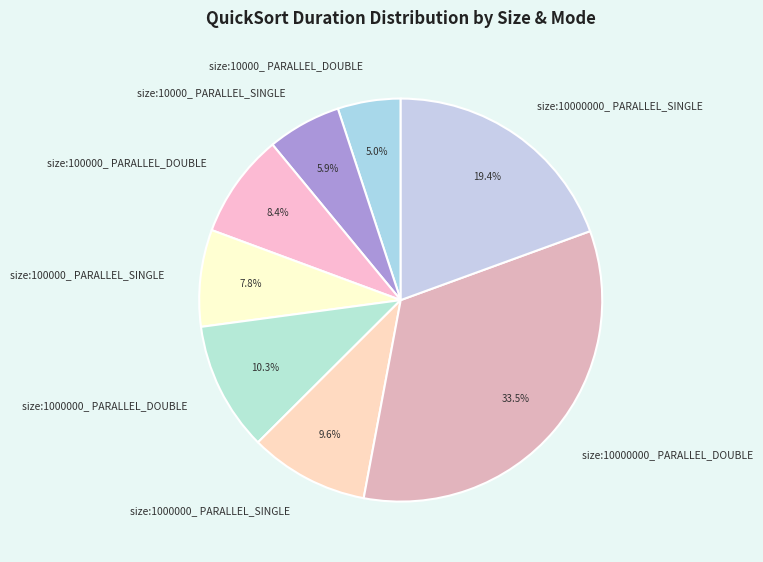

Approximately how many times larger is the value at size:10000_ PARALLEL_DOUBLE compared to size:1000000_ PARALLEL_DOUBLE?

0.5